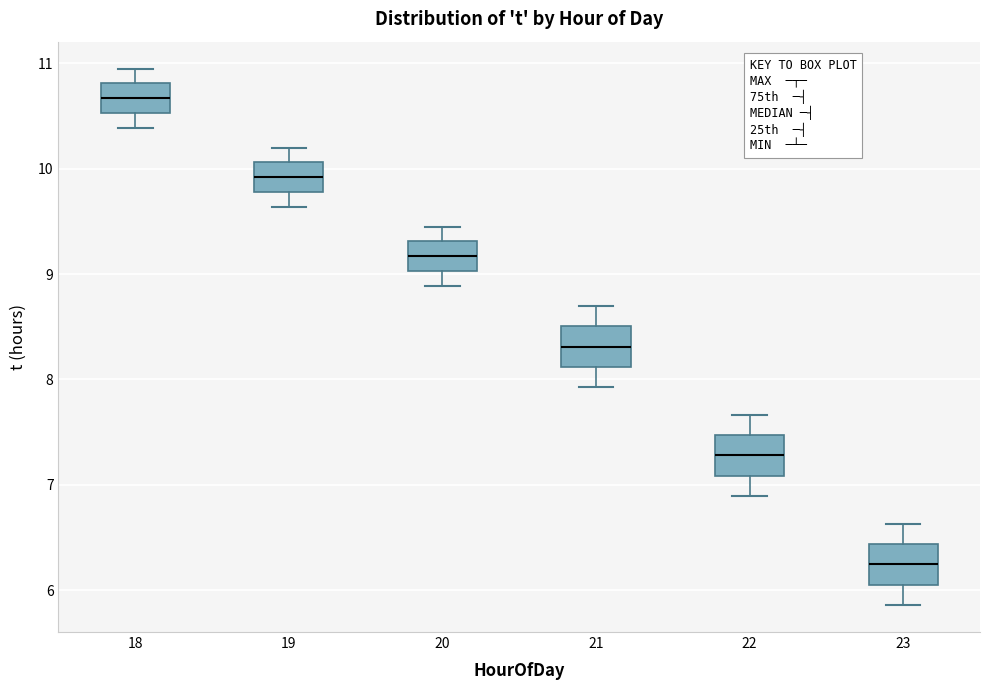

Reading left to right, read every box against the y-axis: the position of its median line, the range the box covers, and the ends of its whiskers. The values are not printed on the chart, so give them approximately, as read against the axis.

18: median 10.7, box 10.5 to 10.8, whiskers 10.4 to 11.0
19: median 9.9, box 9.8 to 10.1, whiskers 9.6 to 10.2
20: median 9.2, box 9.0 to 9.3, whiskers 8.9 to 9.5
21: median 8.3, box 8.1 to 8.5, whiskers 7.9 to 8.7
22: median 7.3, box 7.1 to 7.5, whiskers 6.9 to 7.7
23: median 6.2, box 6.1 to 6.4, whiskers 5.9 to 6.6